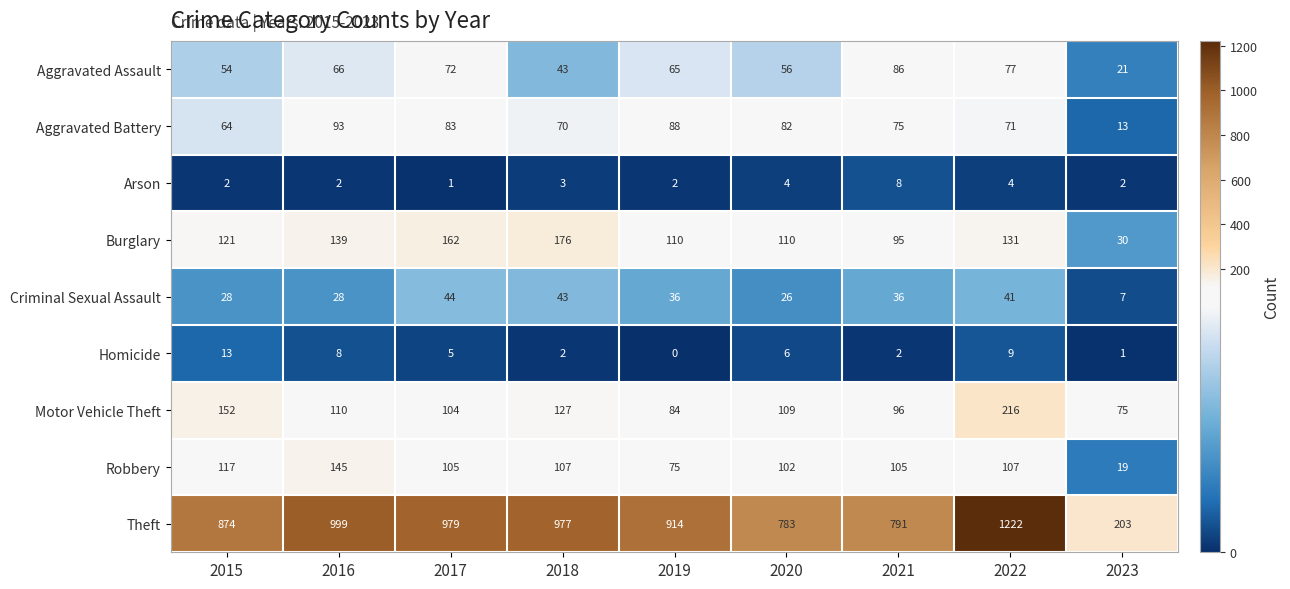

At which label does Motor Vehicle Theft first exceed 109?

2015